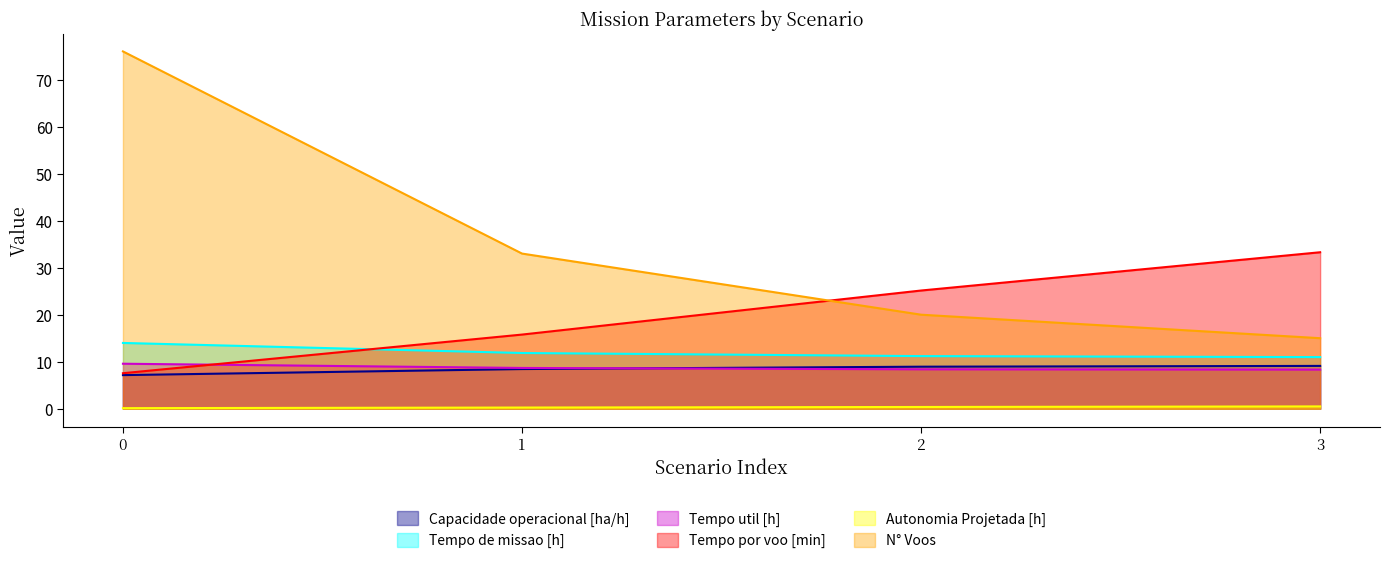

What are all the series names shown in the legend?

Capacidade operacional [ha/h], Tempo de missao [h], Tempo util [h], Tempo por voo [min], Autonomia Projetada [h], N° Voos